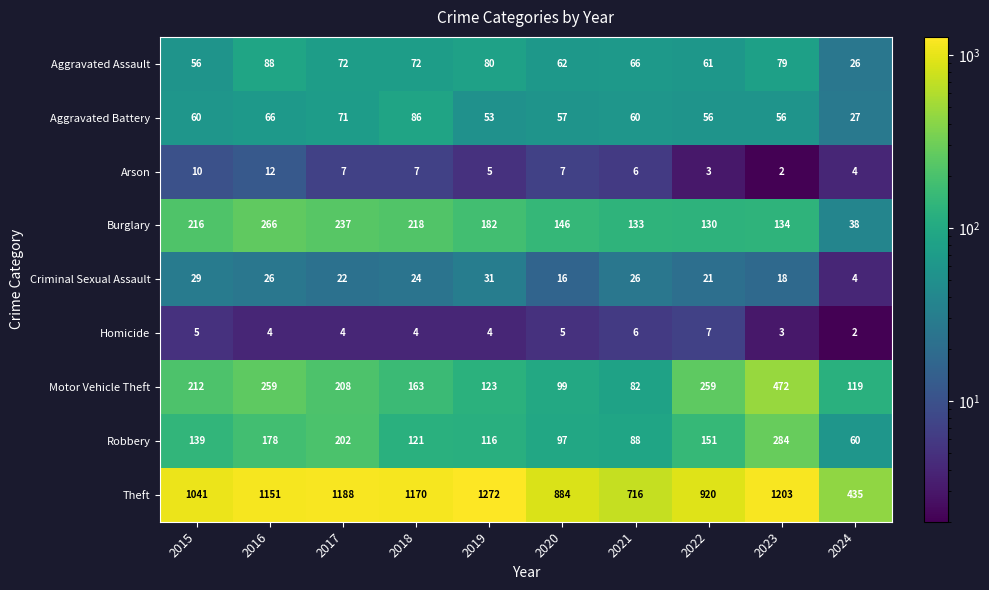

Rank the categories by Burglary value from lowest to highest.

2024, 2022, 2021, 2023, 2020, 2019, 2015, 2018, 2017, 2016